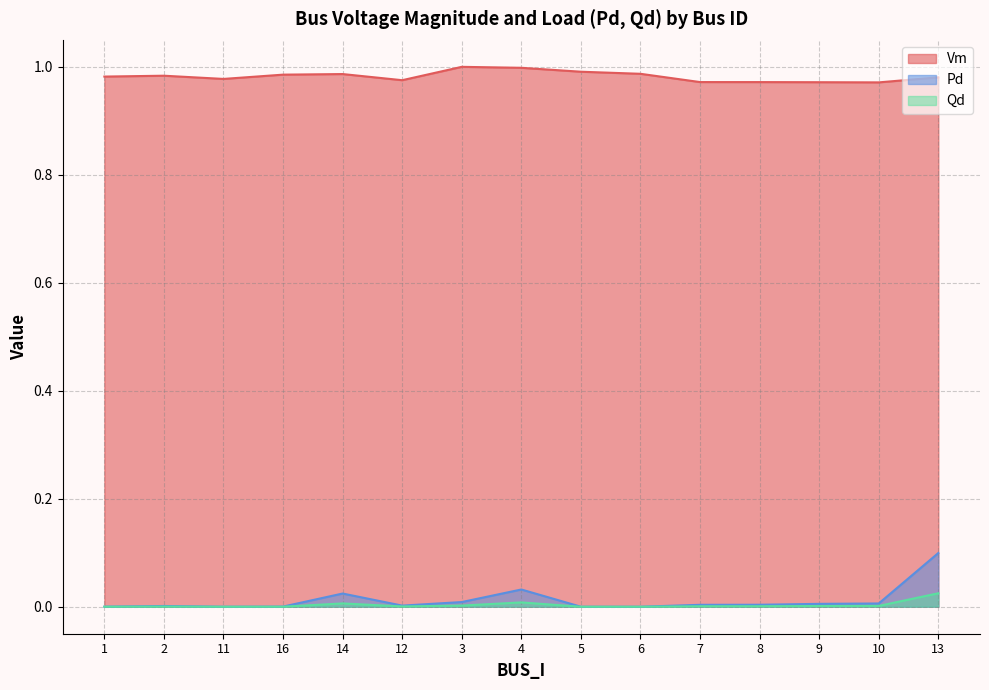

At which category does Vm reach its first local valley?

11